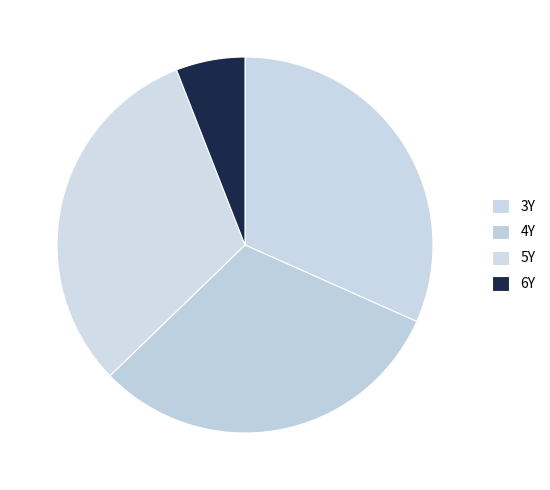

Count the number of slices in the pie.

4